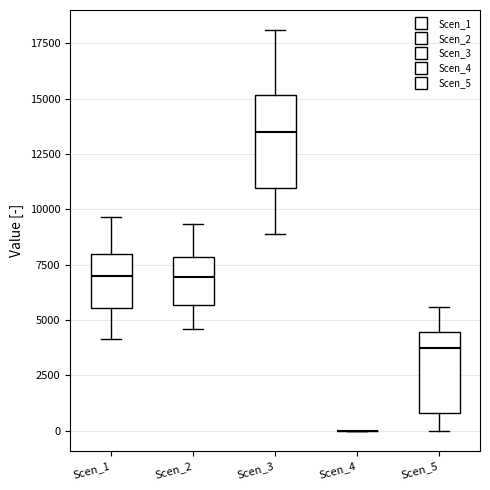

Reading left to right, read every box against the y-axis: the position of its median line, the range the box covers, and the ends of its whiskers. The values are not printed on the chart, so give them approximately, as read against the axis.

Scen_1: median 7000, box 5500 to 8000, whiskers 4000 to 9500
Scen_2: median 7000, box 5500 to 8000, whiskers 4500 to 9500
Scen_3: median 13500, box 11000 to 15000, whiskers 9000 to 18000
Scen_4: box collapsed to a line at 0, whiskers 0 to 0
Scen_5: median 3500, box 1000 to 4500, whiskers 0 to 5500